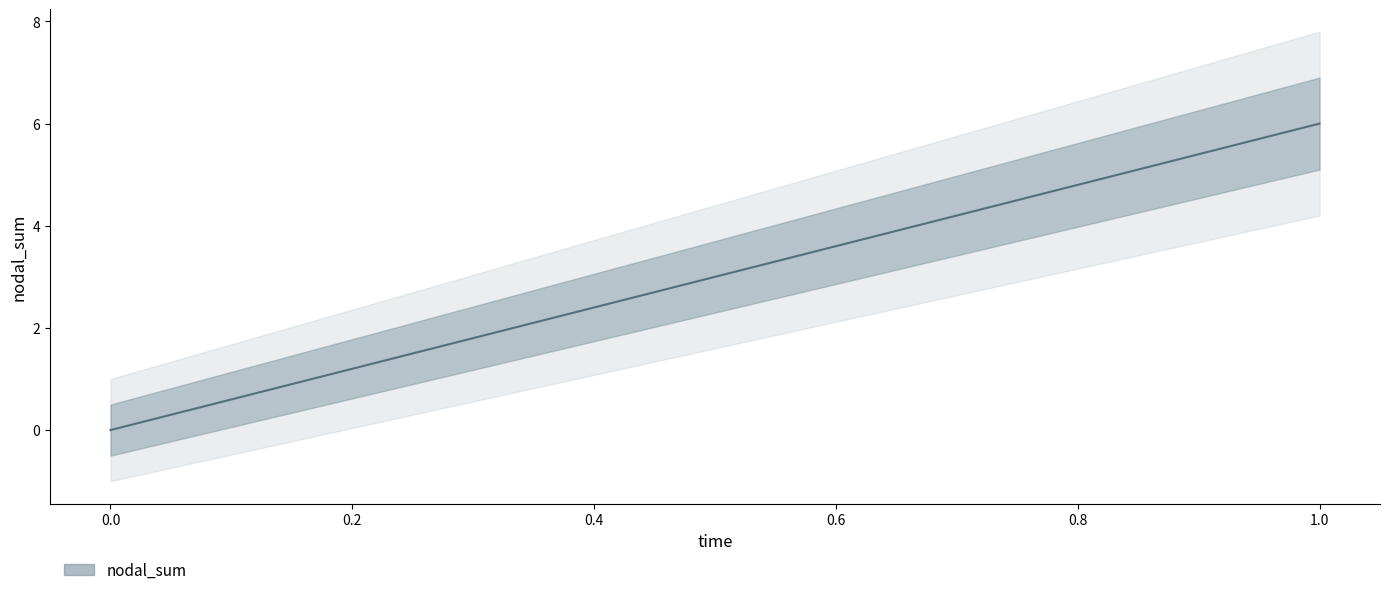

What is the greatest value displayed?

6